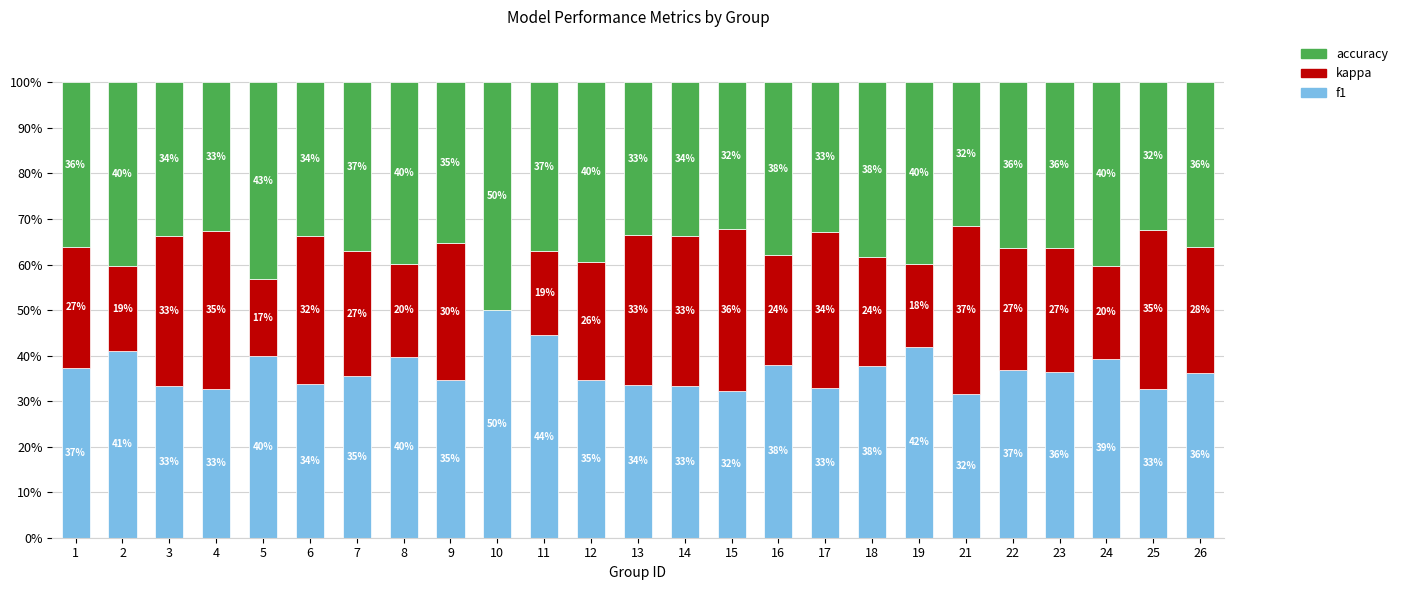

Where is f1 nearest to the value 40?

5